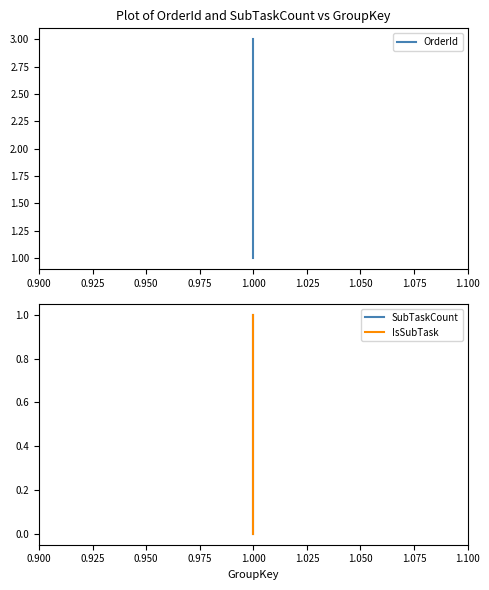

True or false: IsSubTask has a value of -1 at 1.000.

False